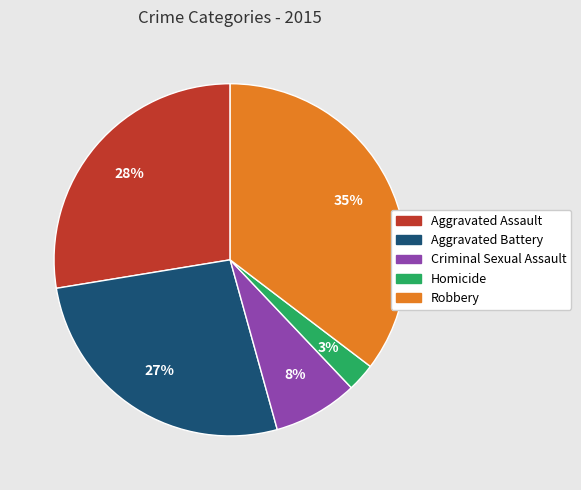

Count the number of slices in the pie.

5